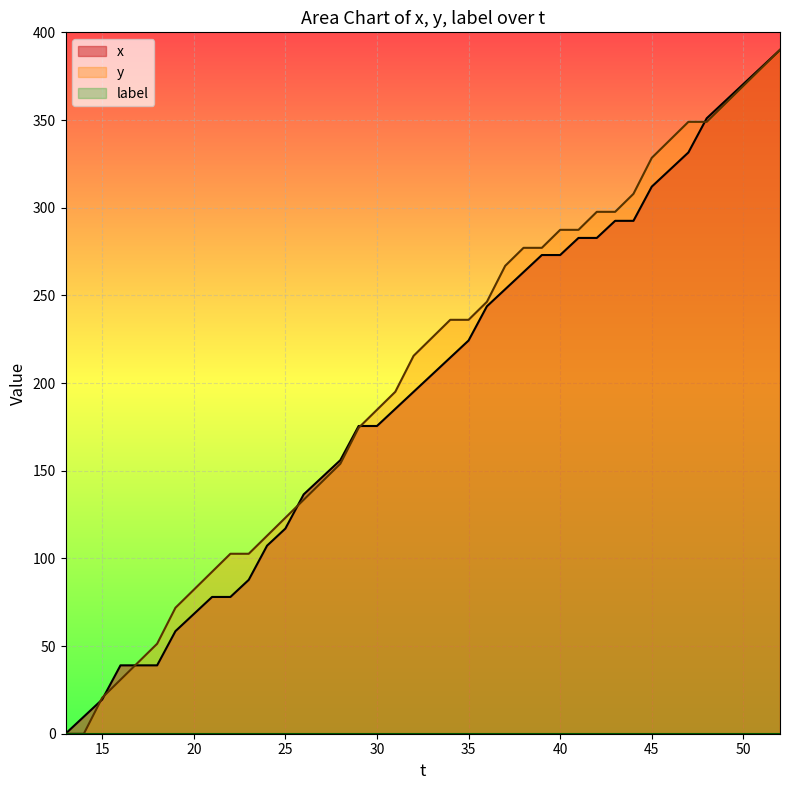

What is the greatest value displayed?

390.0